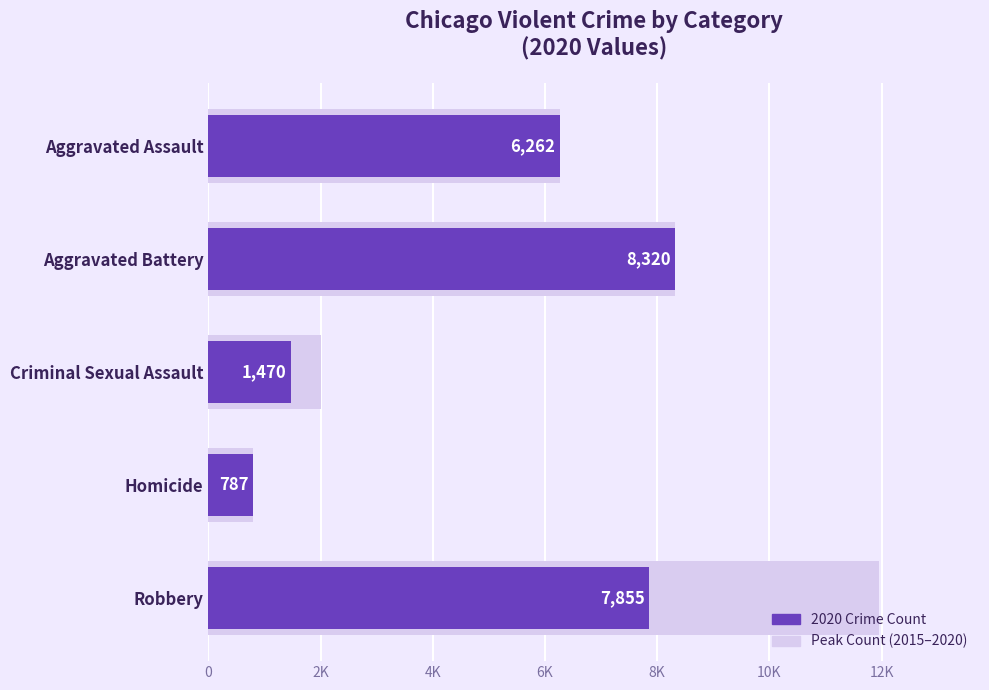

The chart shows a value of 6262 at Aggravated Assault. True or false?

True